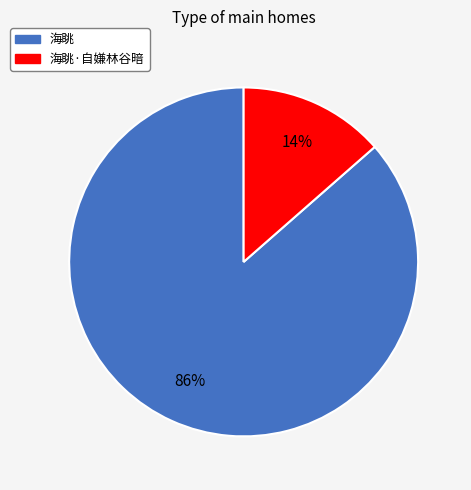

To the nearest percent, what is the average slice percentage?

50%